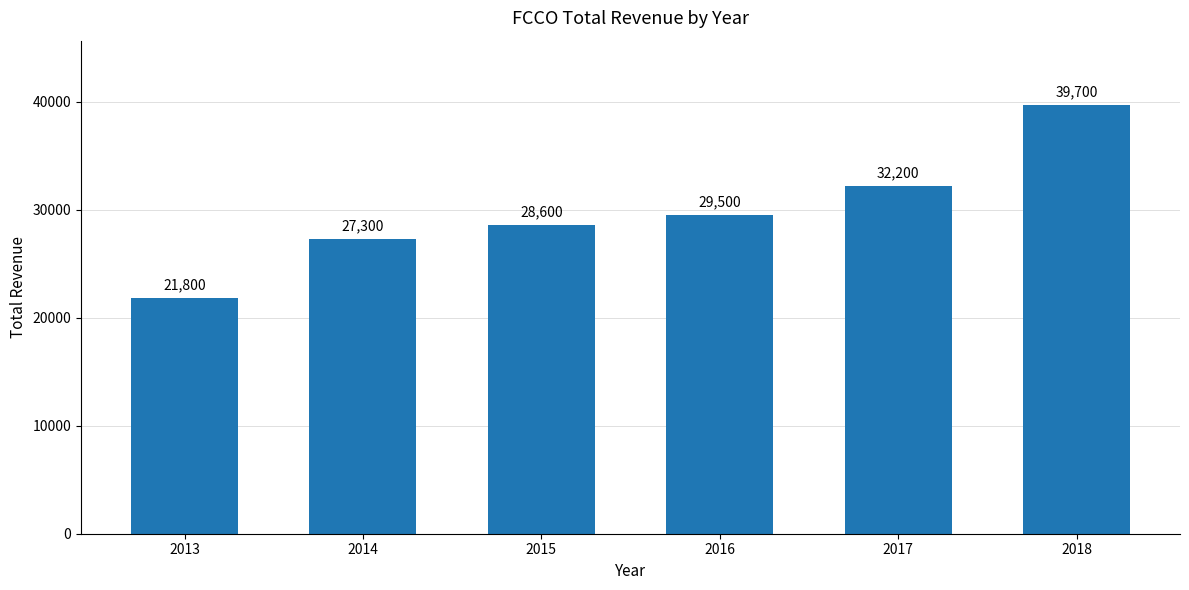

Reading left to right, what are all the values shown in this chart?

2013=21800	2014=27300	2015=28600	2016=29500	2017=32200	2018=39700